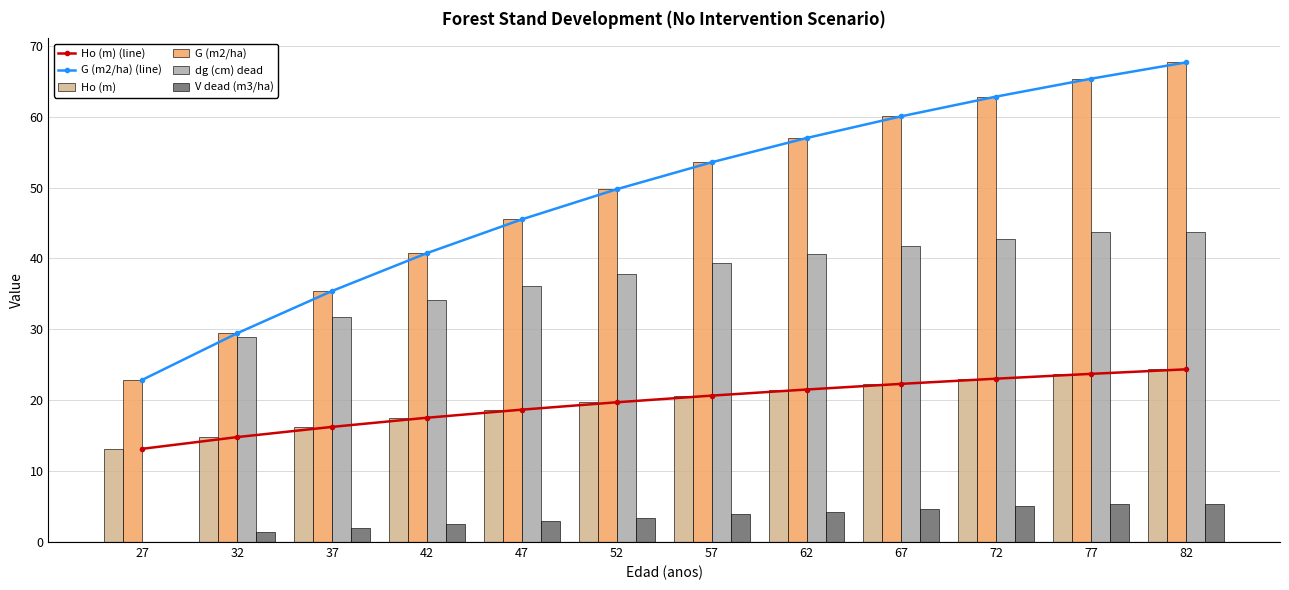

Which series has the largest total across all categories?

G (m2/ha) (line)